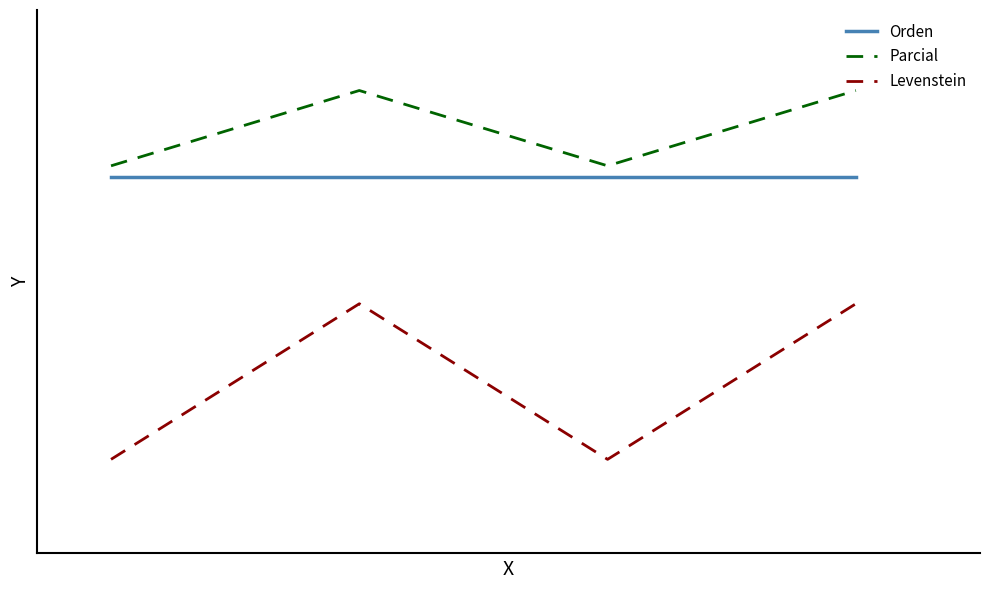

Rank the series by their maximum value, from lowest to highest.

Levenstein, Orden, Parcial